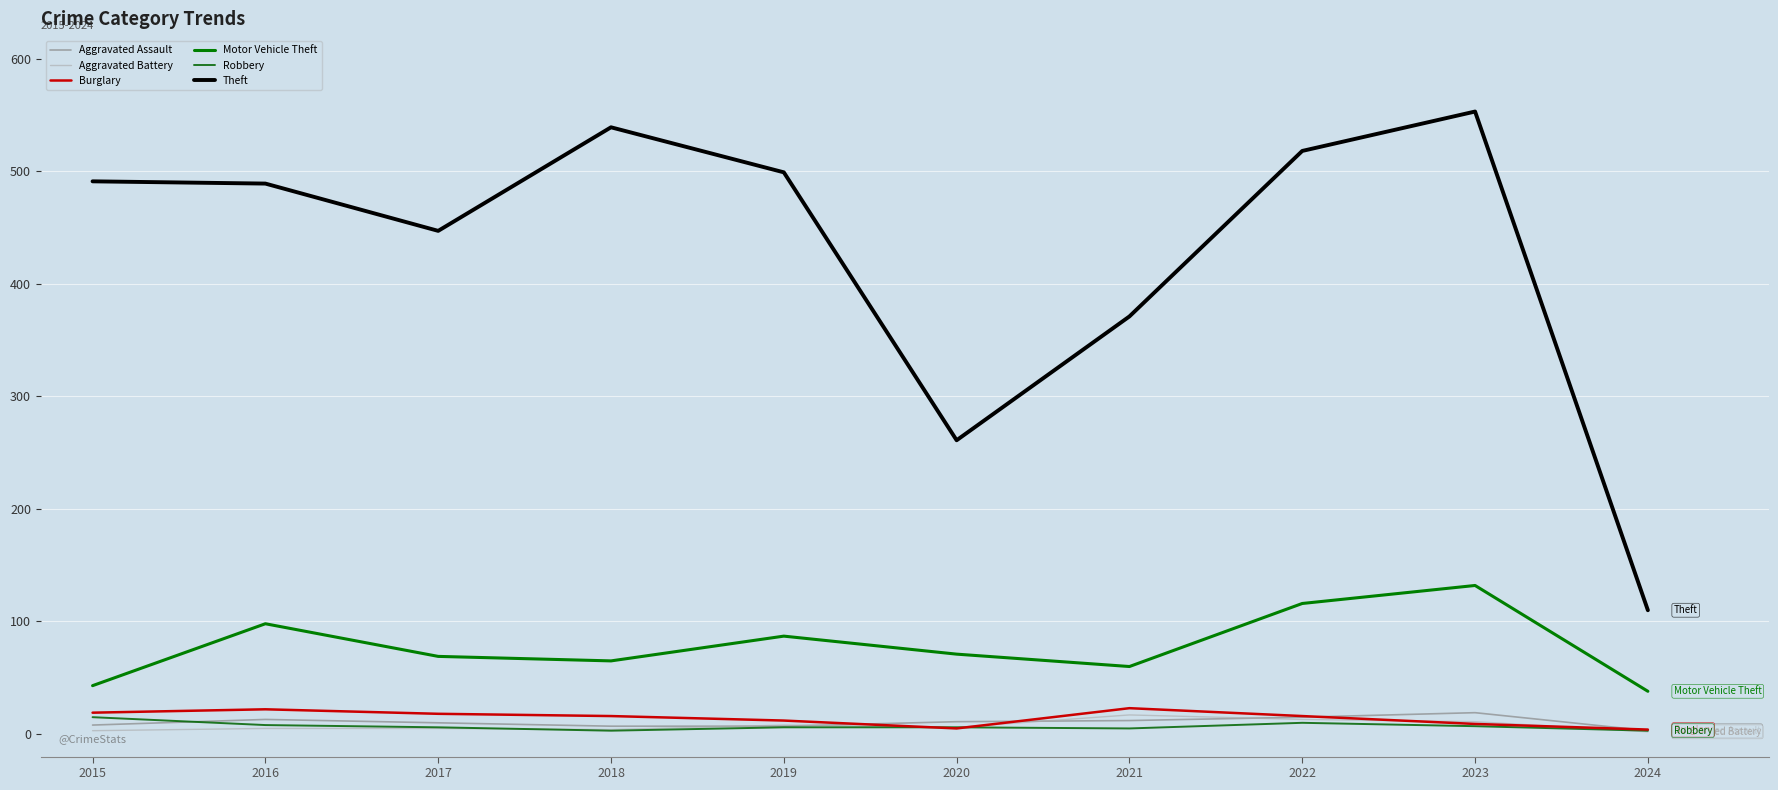

The Aggravated Assault series shows 12 at 2021. True or false?

True